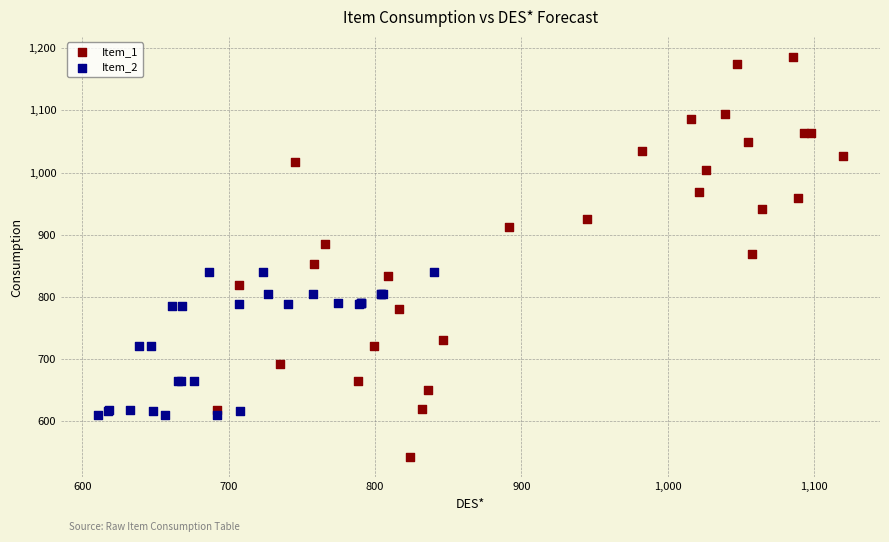

Which series reaches the minimum Y coordinate?

Item_1